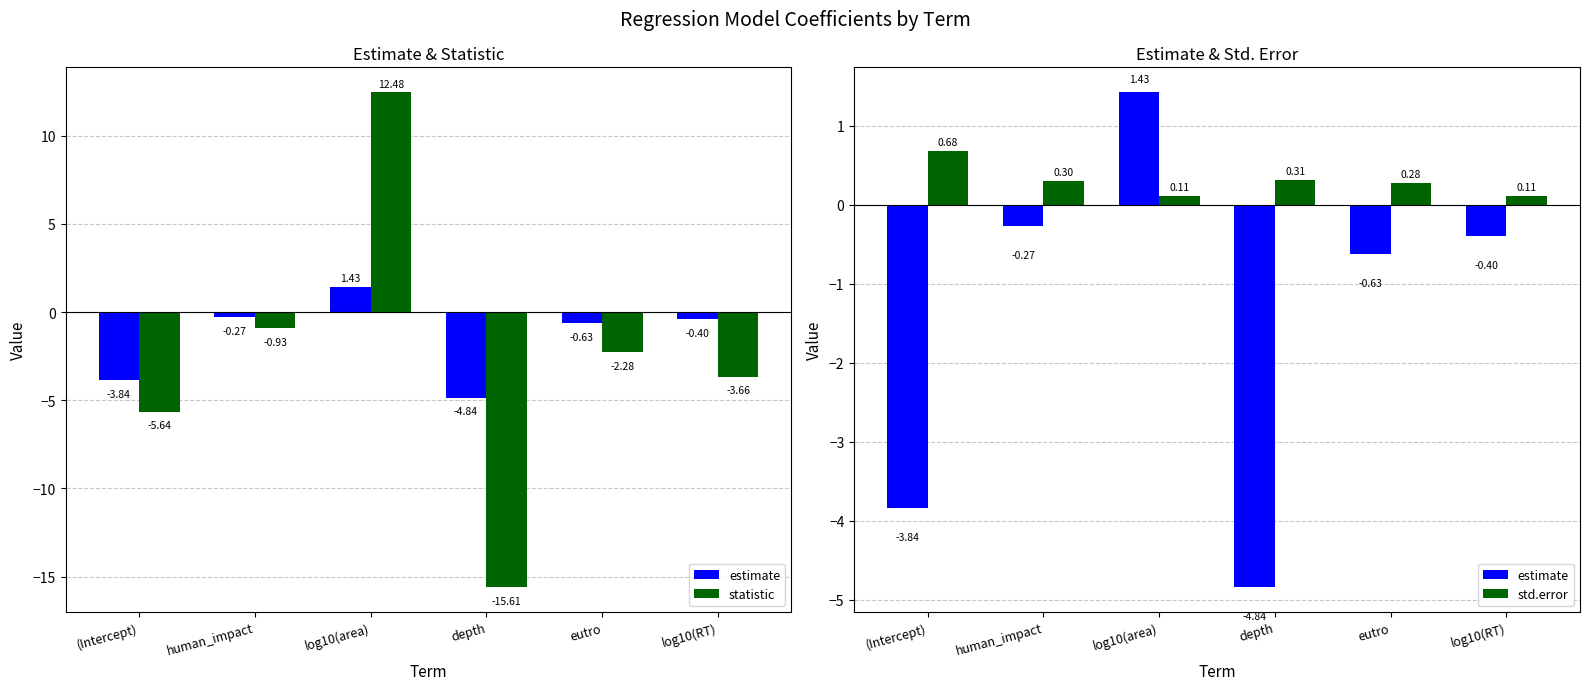

What is the maximum value for std.error?

0.7